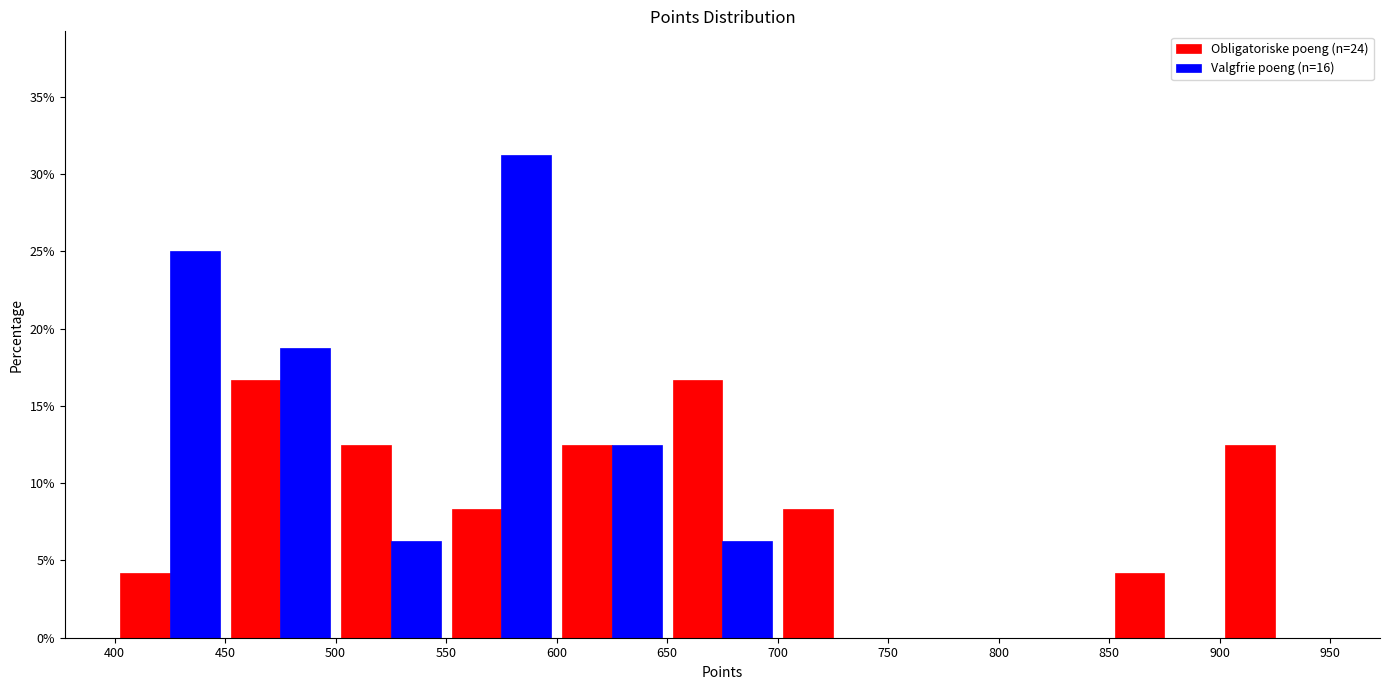

What is the height of the Obligatoriske poeng (n=24) bar covering 900 to 950 on the x-axis? The values are not printed on the chart, so give them approximately, as read against the axis.

12.5